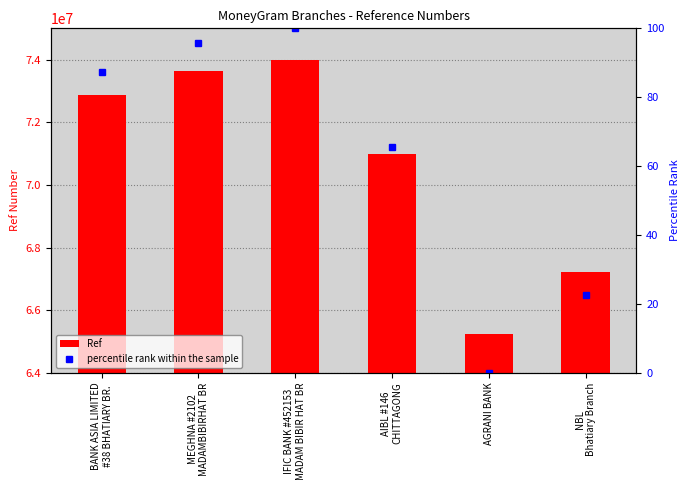

What are all the series names shown in the legend?

Ref, percentile rank within the sample